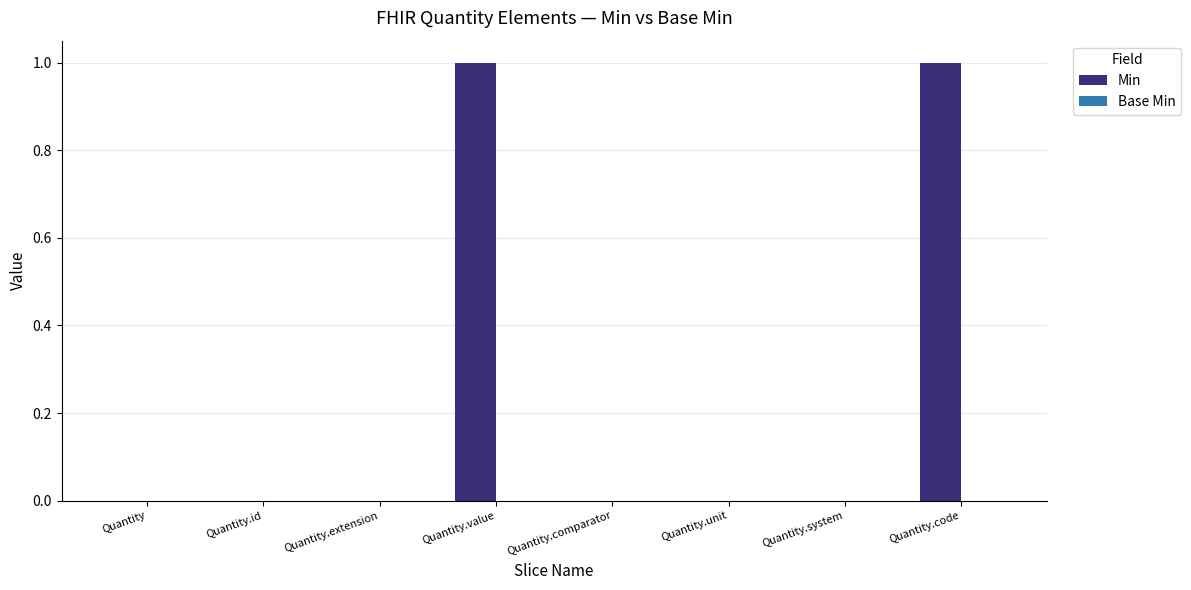

The chart shows a value of 0 at Quantity. True or false?

True